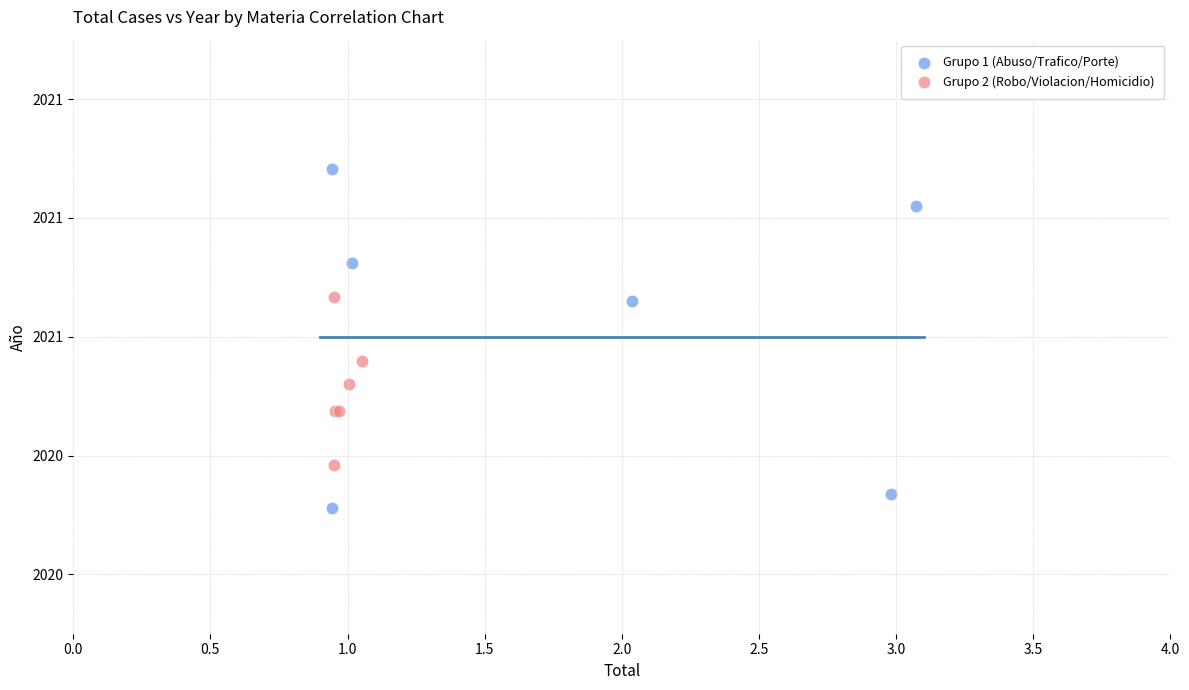

What are all the series names shown in the legend?

Grupo 1 (Abuso/Trafico/Porte), Grupo 2 (Robo/Violacion/Homicidio)